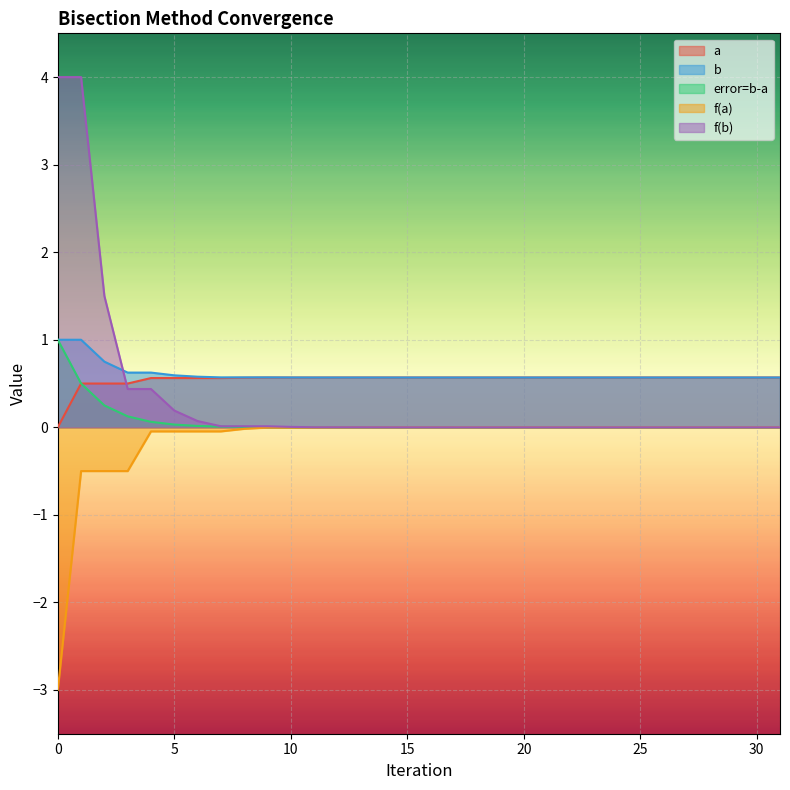

Which series has the widest spread of values?

f(b)